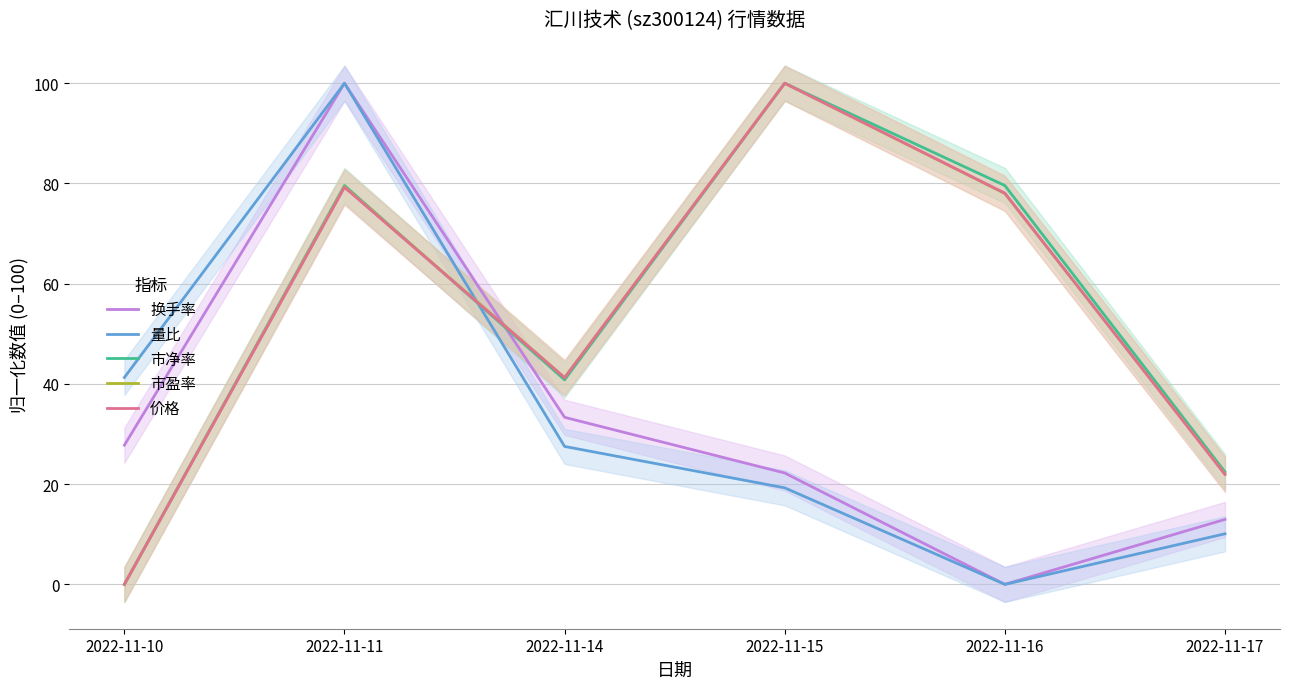

Which series ends up on top after the final intersection of 量比 and 价格?

价格